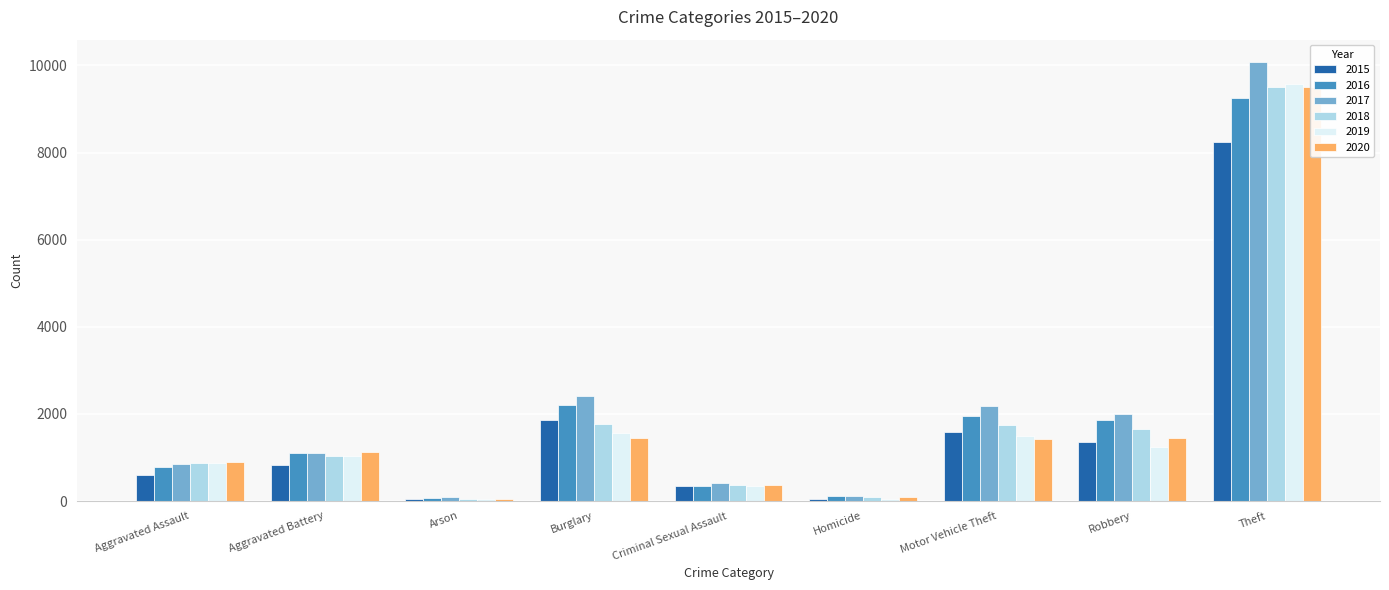

Reading right to left, what are all the values shown in this chart?

2015: Theft=8242	Robbery=1344	Motor Vehicle Theft=1577	Homicide=52	Criminal Sexual Assault=352	Burglary=1860	Arson=41	Aggravated Battery=821	Aggravated Assault=599
2016: Theft=9247	Robbery=1856	Motor Vehicle Theft=1955	Homicide=108	Criminal Sexual Assault=345	Burglary=2197	Arson=74	Aggravated Battery=1093	Aggravated Assault=773
2017: Theft=10086	Robbery=1987	Motor Vehicle Theft=2190	Homicide=105	Criminal Sexual Assault=410	Burglary=2422	Arson=82	Aggravated Battery=1091	Aggravated Assault=854
2018: Theft=9497	Robbery=1654	Motor Vehicle Theft=1750	Homicide=89	Criminal Sexual Assault=360	Burglary=1767	Arson=48	Aggravated Battery=1039	Aggravated Assault=866
2019: Theft=9577	Robbery=1232	Motor Vehicle Theft=1489	Homicide=52	Criminal Sexual Assault=350	Burglary=1565	Arson=55	Aggravated Battery=1035	Aggravated Assault=878
2020: Theft=9504	Robbery=1436	Motor Vehicle Theft=1414	Homicide=82	Criminal Sexual Assault=368	Burglary=1445	Arson=56	Aggravated Battery=1122	Aggravated Assault=893